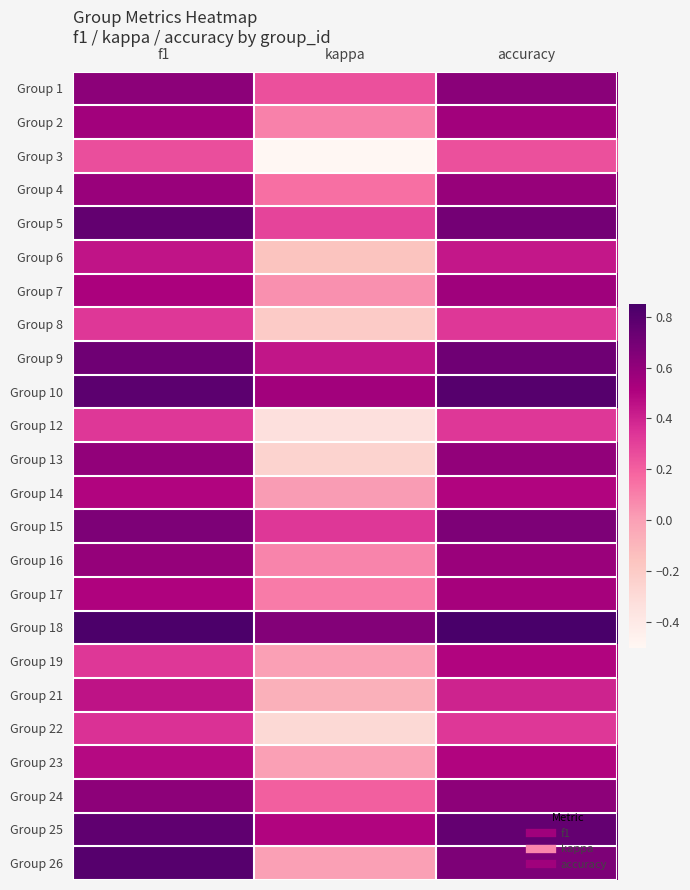

Reading left to right, extract all data points from this chart.

Group 1: f1=0.6	kappa=0.2	accuracy=0.6
Group 2: f1=0.5	kappa=0.1	accuracy=0.5
Group 3: f1=0.3	kappa=-0.5	accuracy=0.2
Group 4: f1=0.6	kappa=0.1	accuracy=0.6
Group 5: f1=0.8	kappa=0.3	accuracy=0.7
Group 6: f1=0.4	kappa=-0.2	accuracy=0.4
Group 7: f1=0.5	kappa=0.1	accuracy=0.6
Group 8: f1=0.3	kappa=-0.2	accuracy=0.3
Group 9: f1=0.7	kappa=0.4	accuracy=0.7
Group 10: f1=0.8	kappa=0.5	accuracy=0.8
Group 12: f1=0.3	kappa=-0.3	accuracy=0.3
Group 13: f1=0.6	kappa=-0.2	accuracy=0.6
Group 14: f1=0.5	kappa=0.0	accuracy=0.5
Group 15: f1=0.7	kappa=0.3	accuracy=0.7
Group 16: f1=0.6	kappa=0.1	accuracy=0.6
Group 17: f1=0.5	kappa=0.1	accuracy=0.5
Group 18: f1=0.8	kappa=0.6	accuracy=0.8
Group 19: f1=0.3	kappa=0.0	accuracy=0.5
Group 21: f1=0.5	kappa=-0.1	accuracy=0.4
Group 22: f1=0.3	kappa=-0.3	accuracy=0.3
Group 23: f1=0.5	kappa=0.0	accuracy=0.5
Group 24: f1=0.6	kappa=0.2	accuracy=0.6
Group 25: f1=0.8	kappa=0.5	accuracy=0.8
Group 26: f1=0.8	kappa=0.0	accuracy=0.7